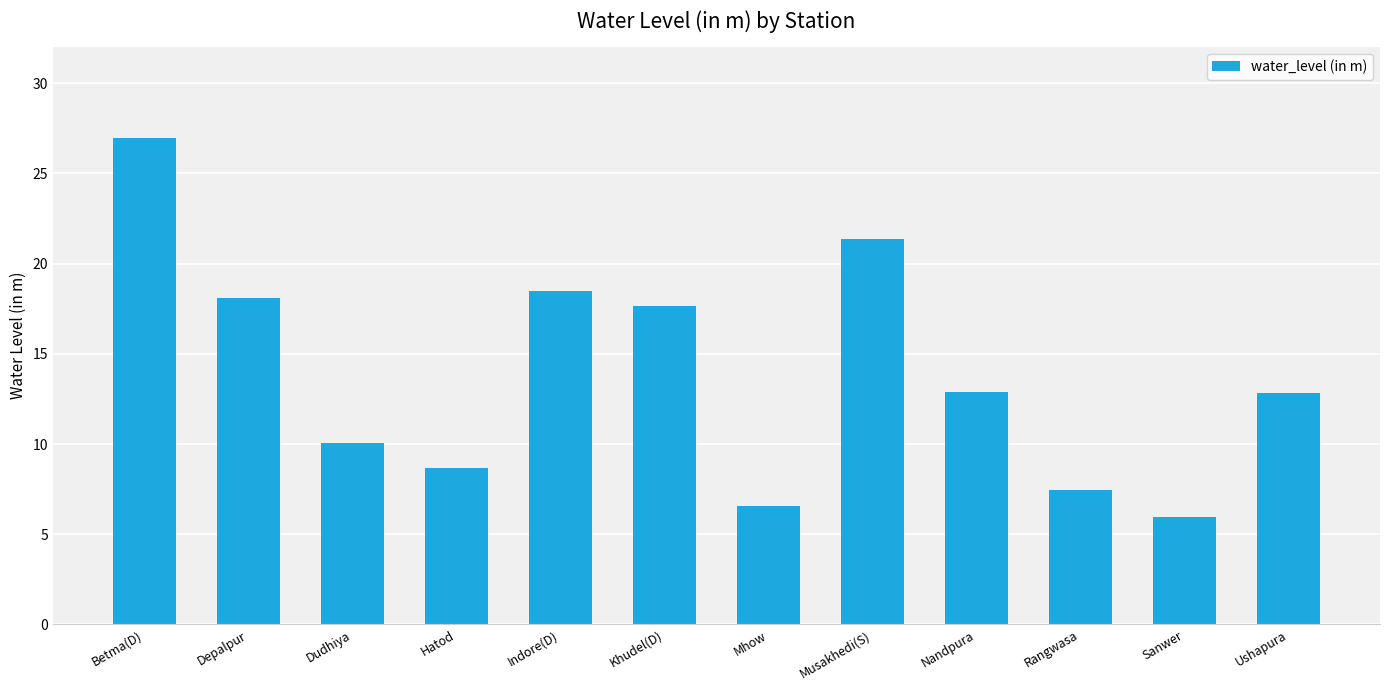

What is the difference between the second highest and second lowest values?

14.8